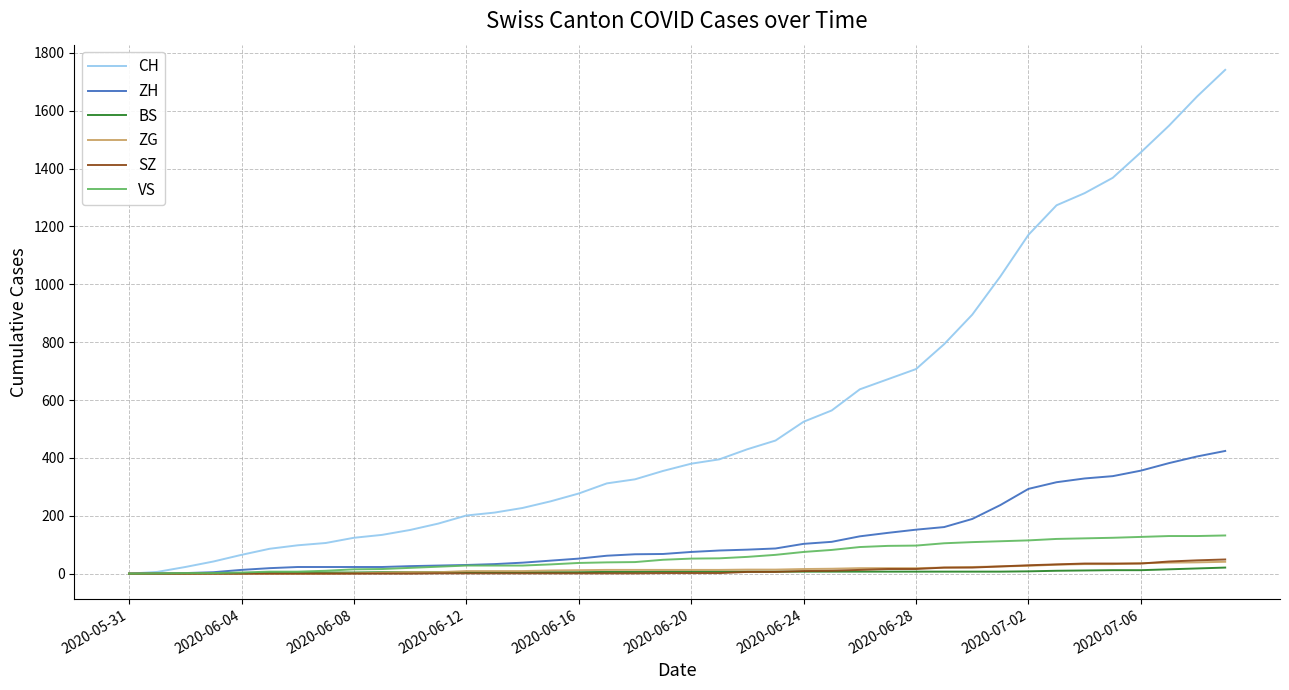

Which series has the widest spread of values?

CH